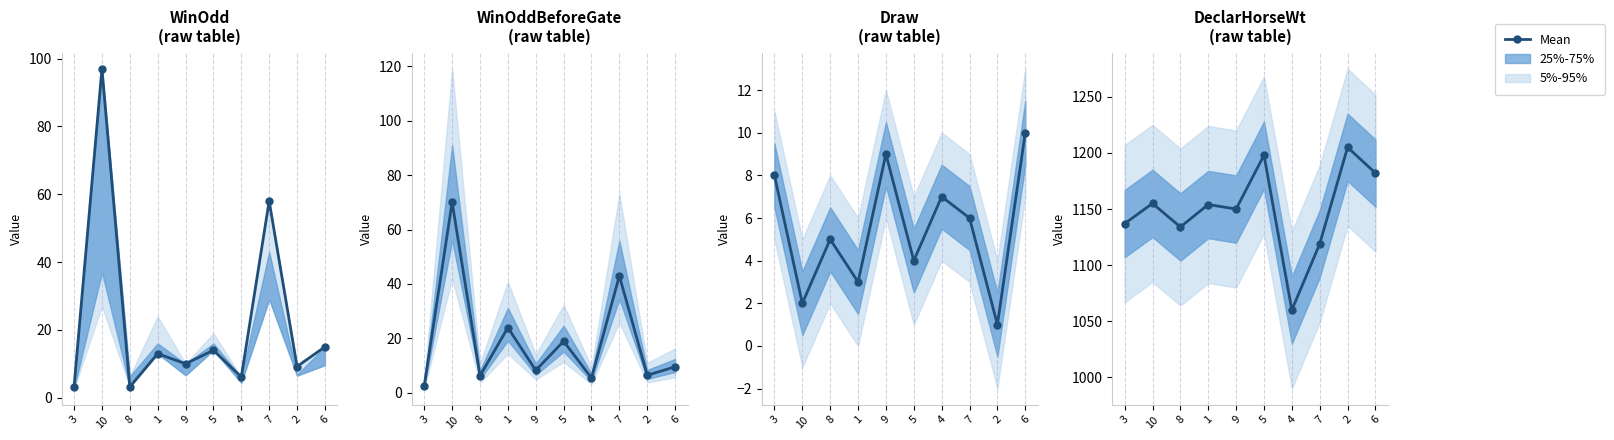

What is the label of the 2nd point from the left?

10